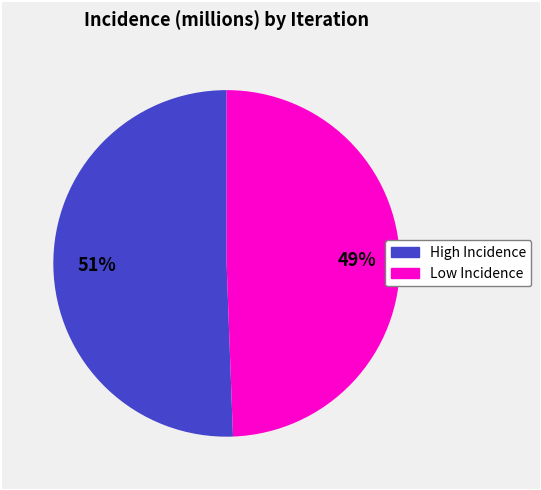

How many slices are in this pie chart?

2